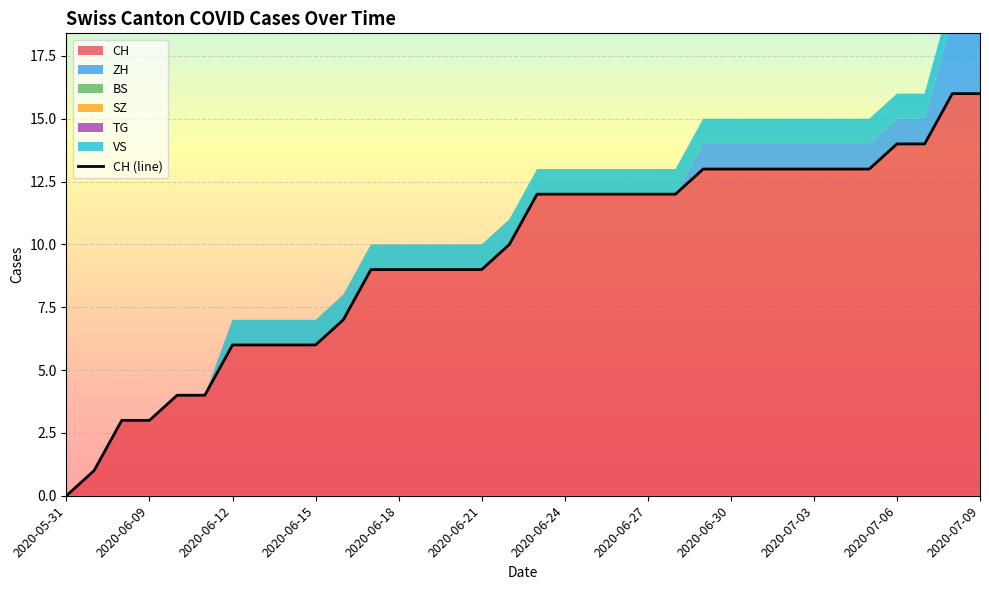

What is the highest value of the CH series?

16